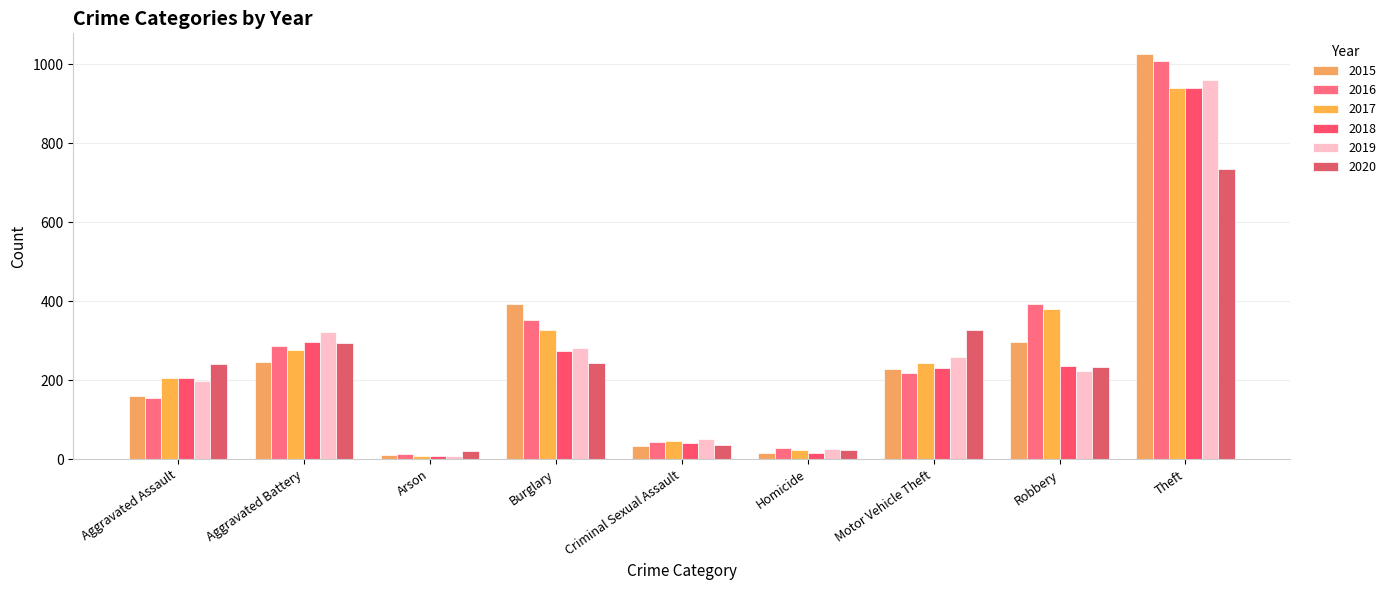

At which label does 2020 first exceed 242?

Aggravated Battery